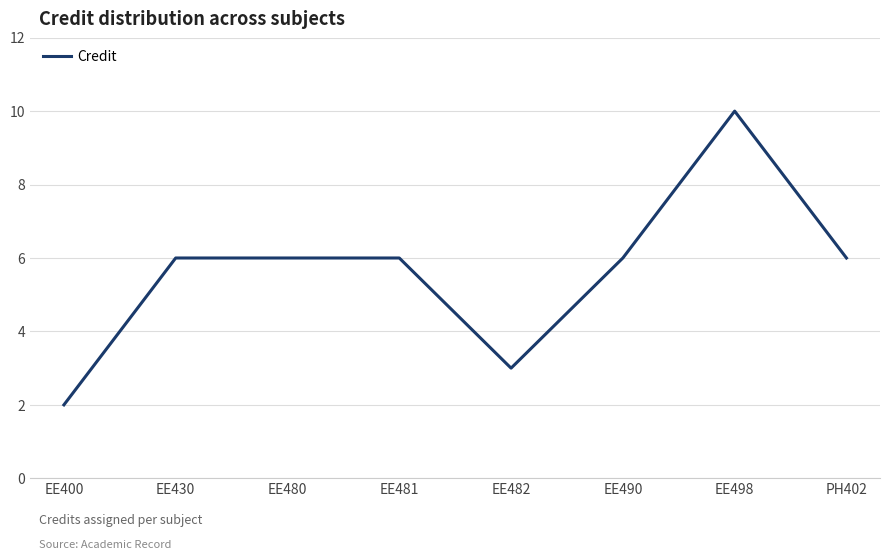

What is the smallest value displayed?

2